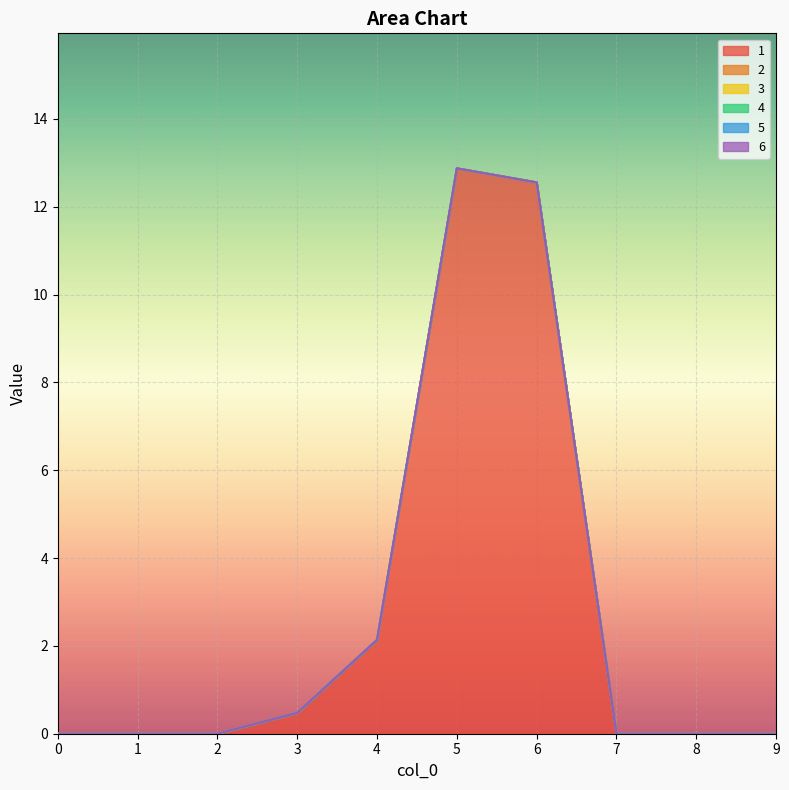

True or false: 4 and 3 cross at least once.

False